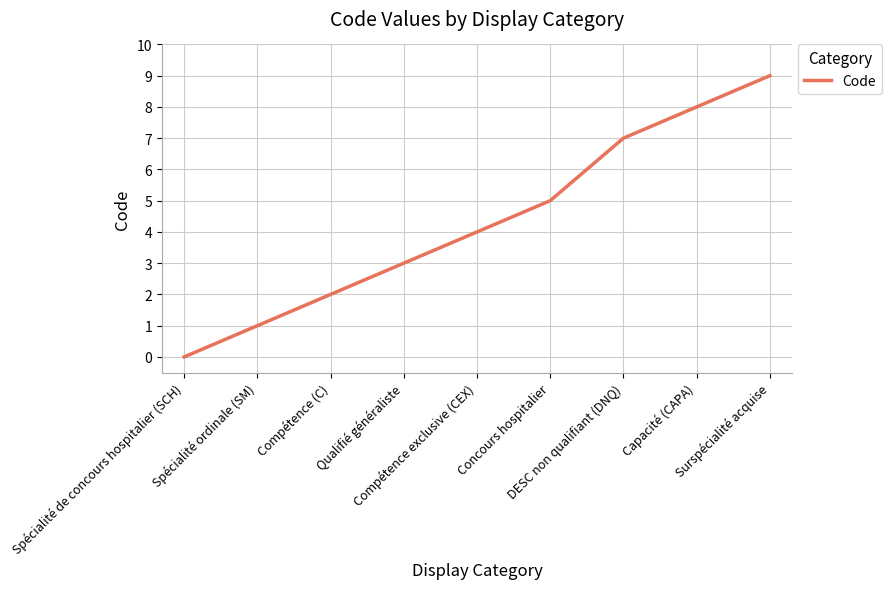

What is the ratio of the value at DESC non qualifiant (DNQ) to the value at Capacité (CAPA)?

0.9